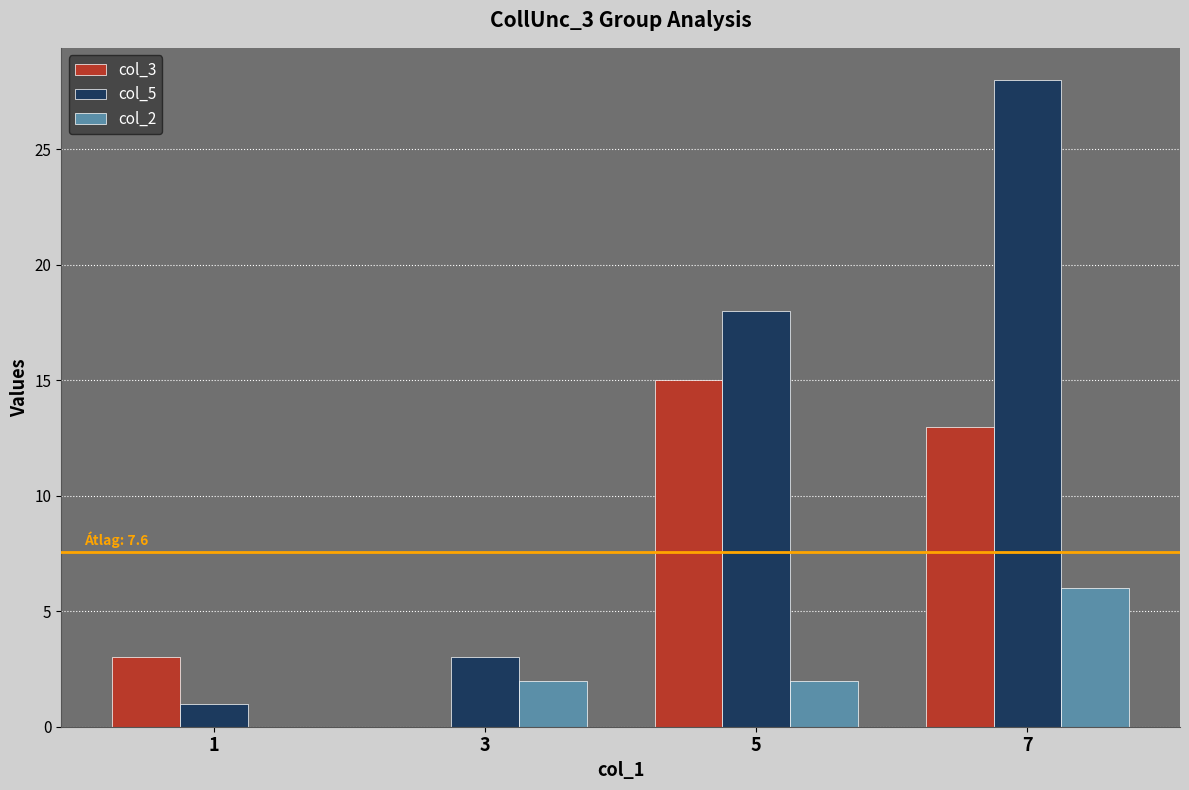

How many positive values does the col_3 series have?

3